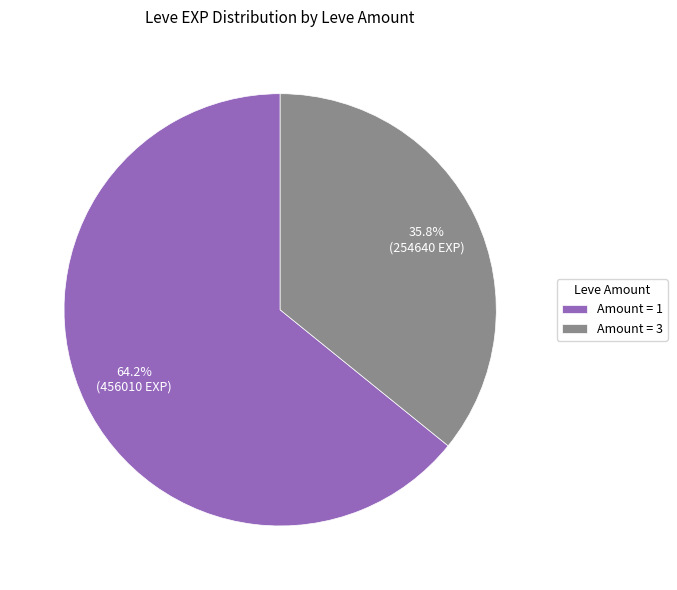

Combined, do Amount = 3 and Amount = 1 account for over 50%?

Yes